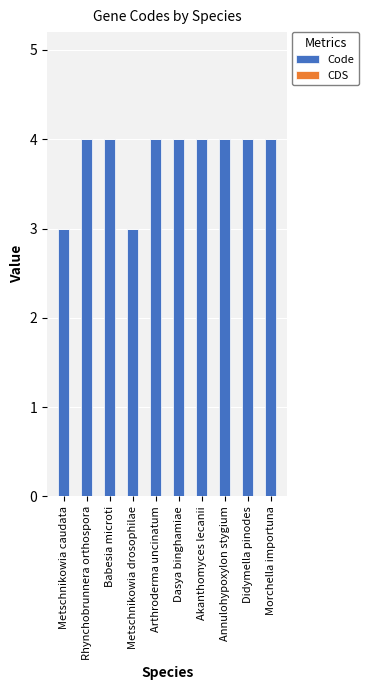

Reading left to right, what are all the values shown in this chart?

Metschnikowia caudata=3	Rhynchobrunnera orthospora=4	Babesia microti=4	Metschnikowia drosophilae=3	Arthroderma uncinatum=4	Dasya binghamiae=4	Akanthomyces lecanii=4	Annulohypoxylon stygium=4	Didymella pinodes=4	Morchella importuna=4